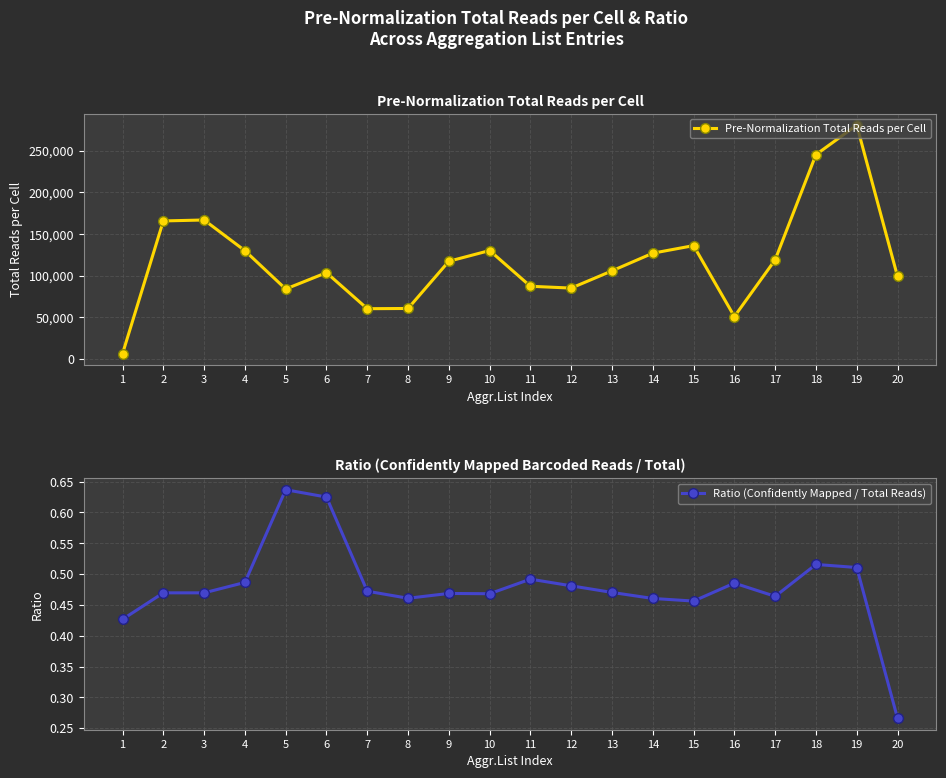

Reading left to right, transcribe all the data shown in this chart.

Pre-Normalization Total Reads per Cell: 6548.0	165801.0	166946.0	130134.0	84172.0	103770.0	60547.0	60817.0	117425.0	130298.0	87446.0	85275.0	105940.0	127128.0	136209.0	51119.0	119183.0	245361.0	280693.0	99169.0
Ratio (Confidently Mapped / Total Reads): 0.4	0.5	0.5	0.5	0.6	0.6	0.5	0.5	0.5	0.5	0.5	0.5	0.5	0.5	0.5	0.5	0.5	0.5	0.5	0.3